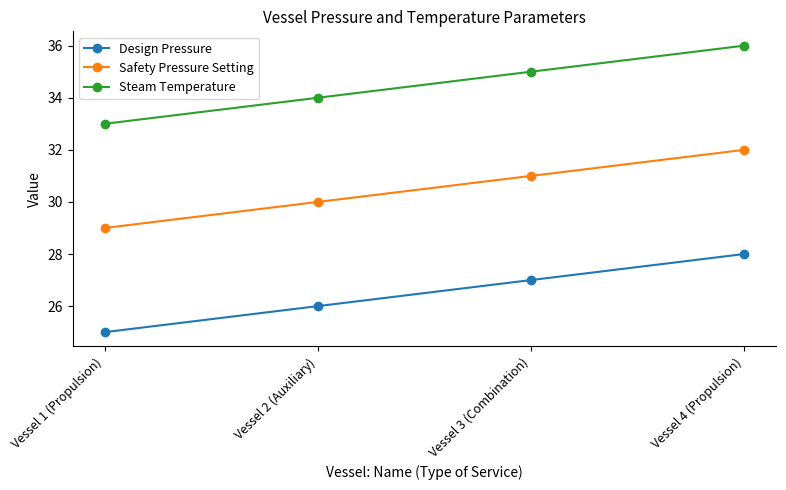

What is the sum of the Steam Temperature values at Vessel 2 (Auxiliary) and Vessel 4 (Propulsion)?

70